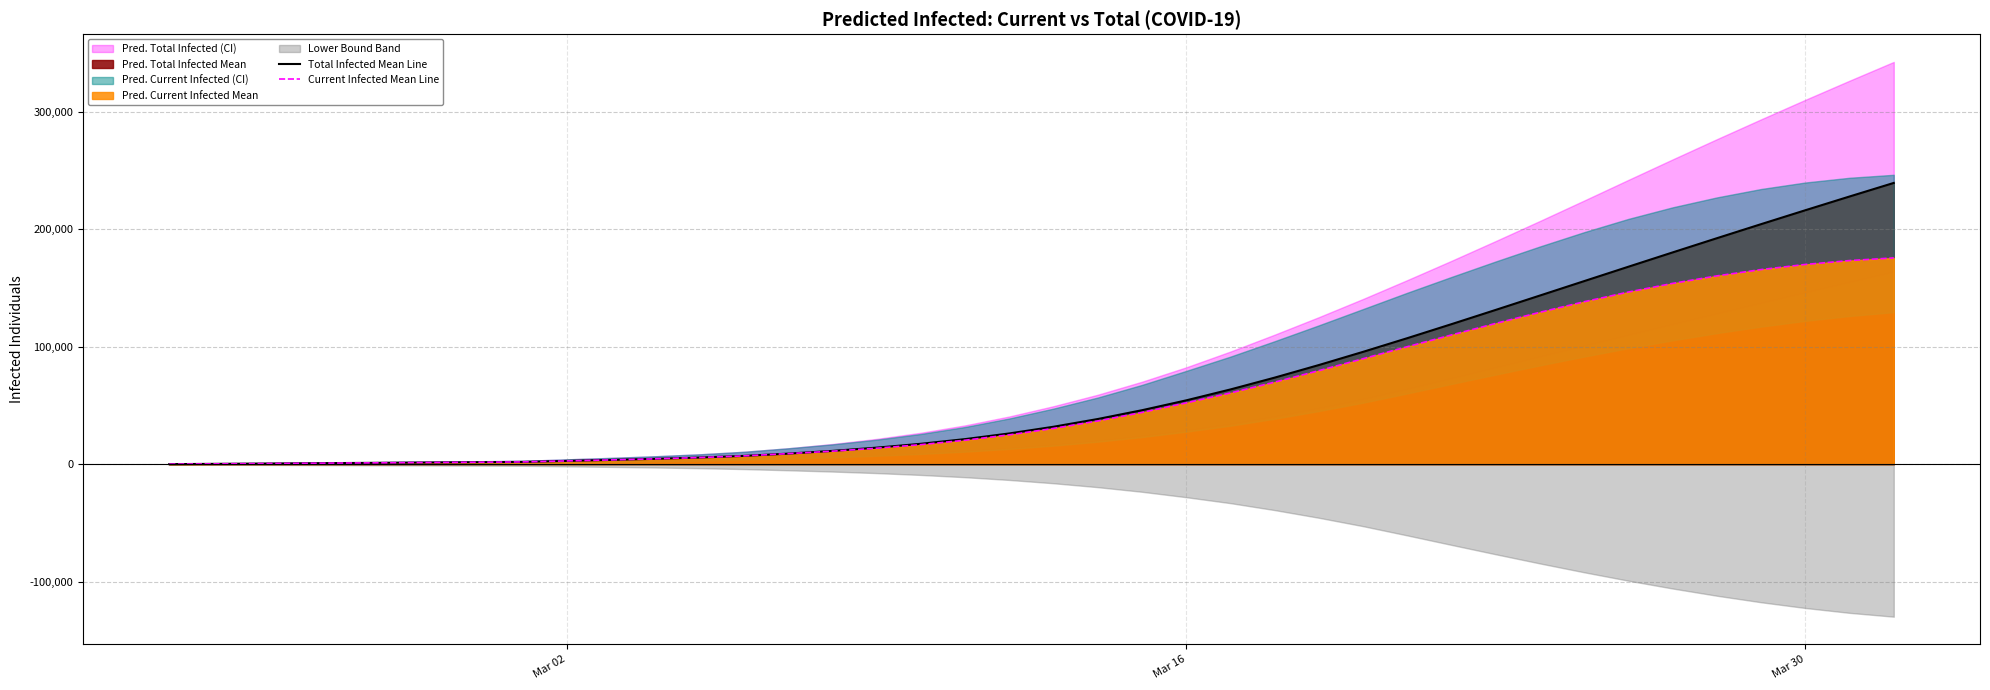

What is the maximum value for Total Infected Mean Line?

239390